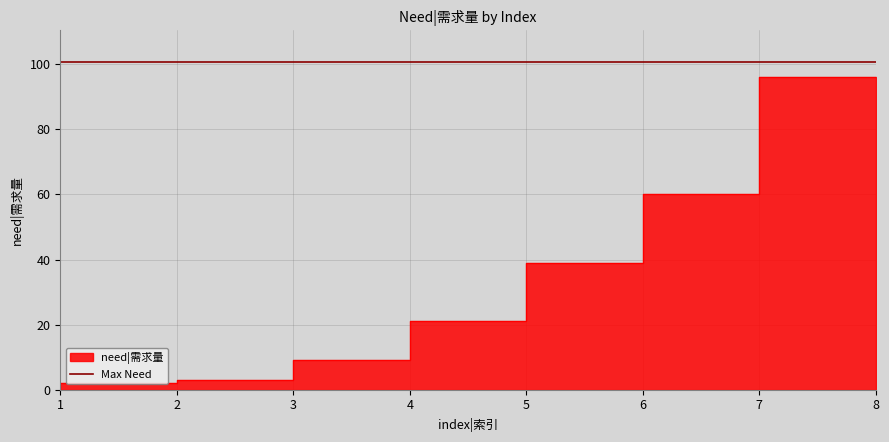

Which label corresponds to the smallest value in the chart?

1